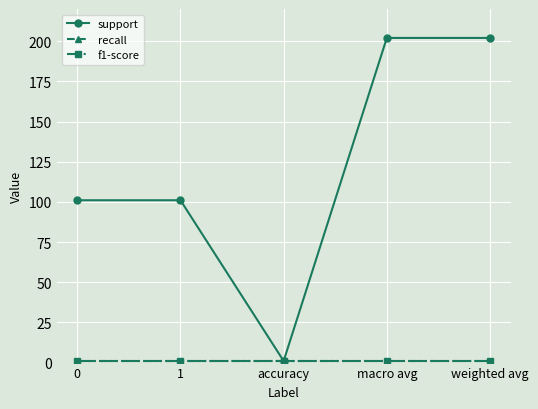

The recall series shows 0 at accuracy. True or false?

False